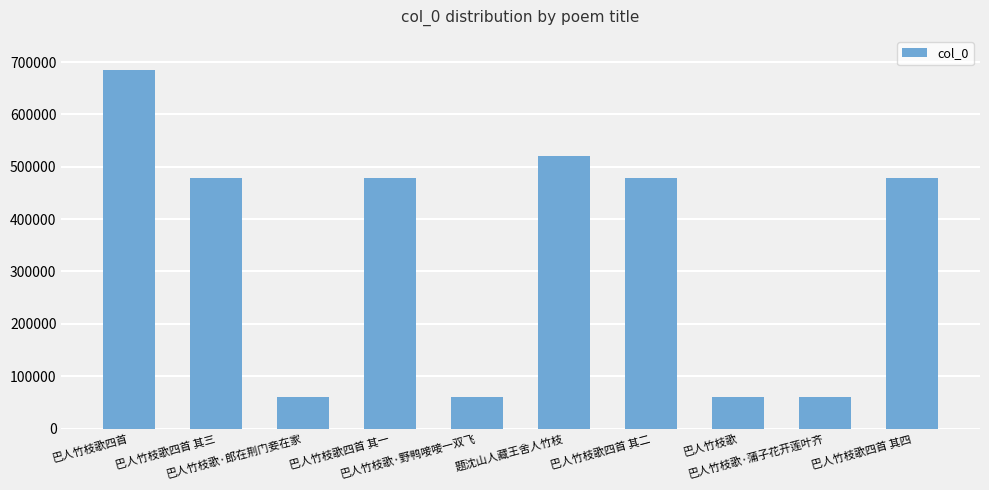

The value at 巴人竹枝歌·郎在荆门妾在家 is 13200. True or false?

False